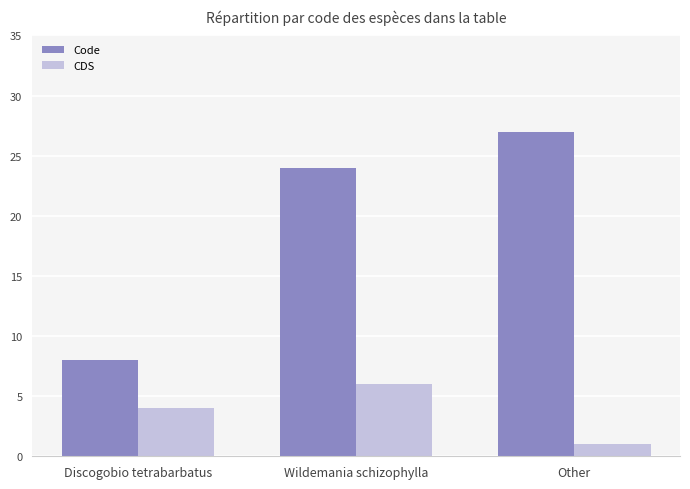

Where is Code nearest to the value 17?

Wildemania schizophylla